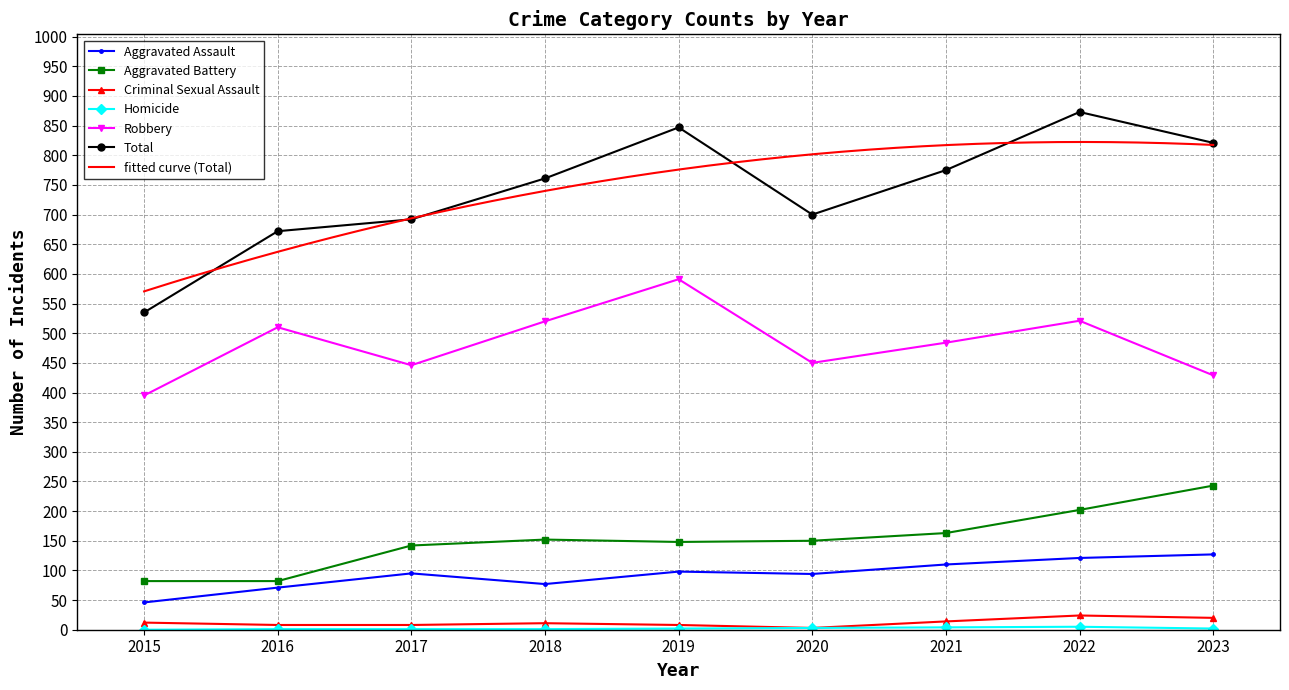

How many interior local peaks does the Total series have?

2